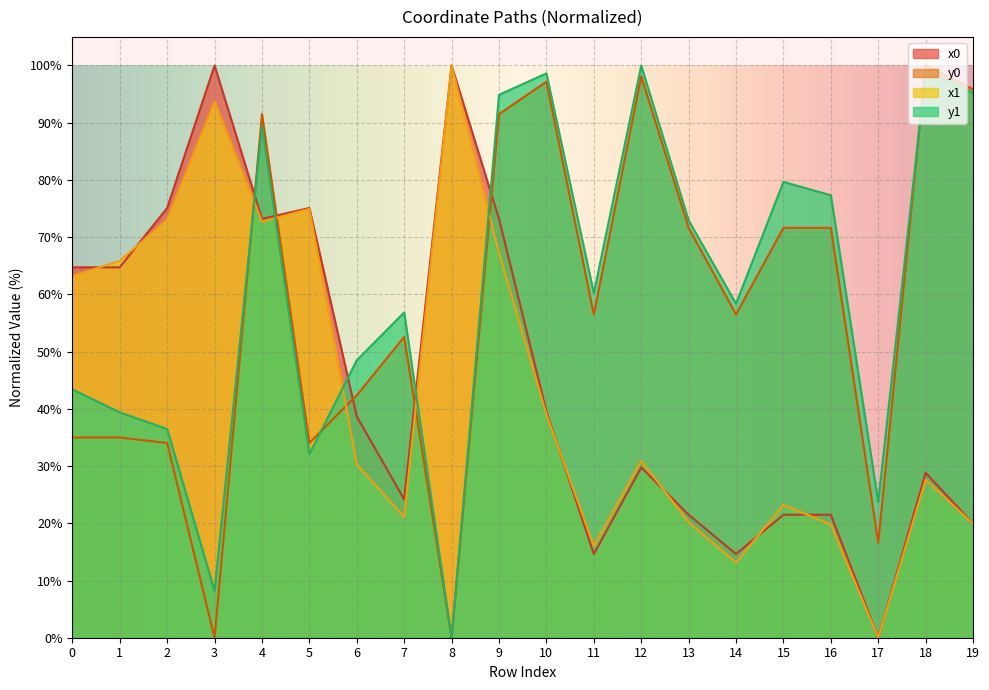

What is the average value of the x0 series?

45.0